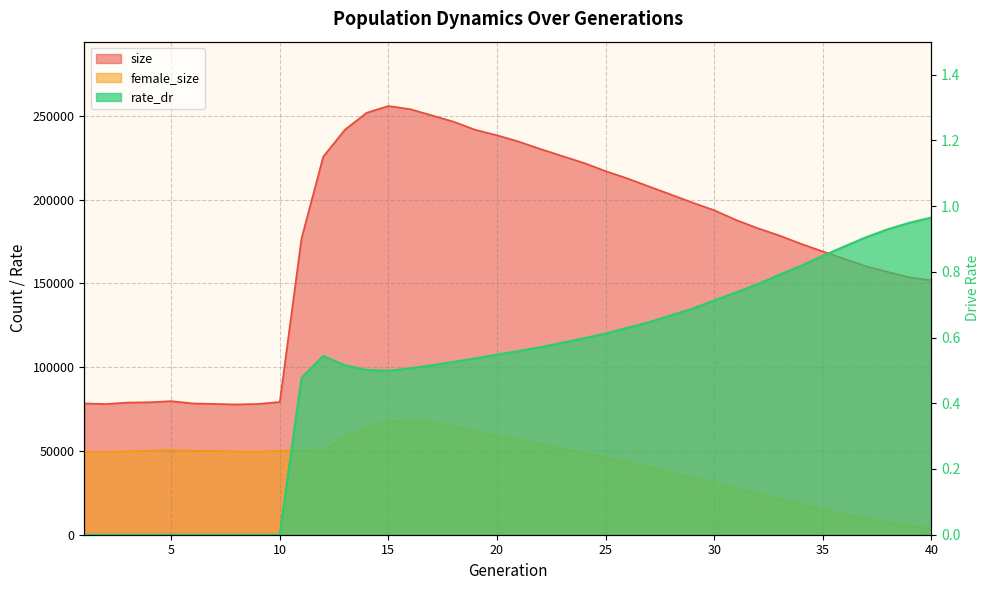

What is the sum of the rate_dr values at 8 and 17?

0.5